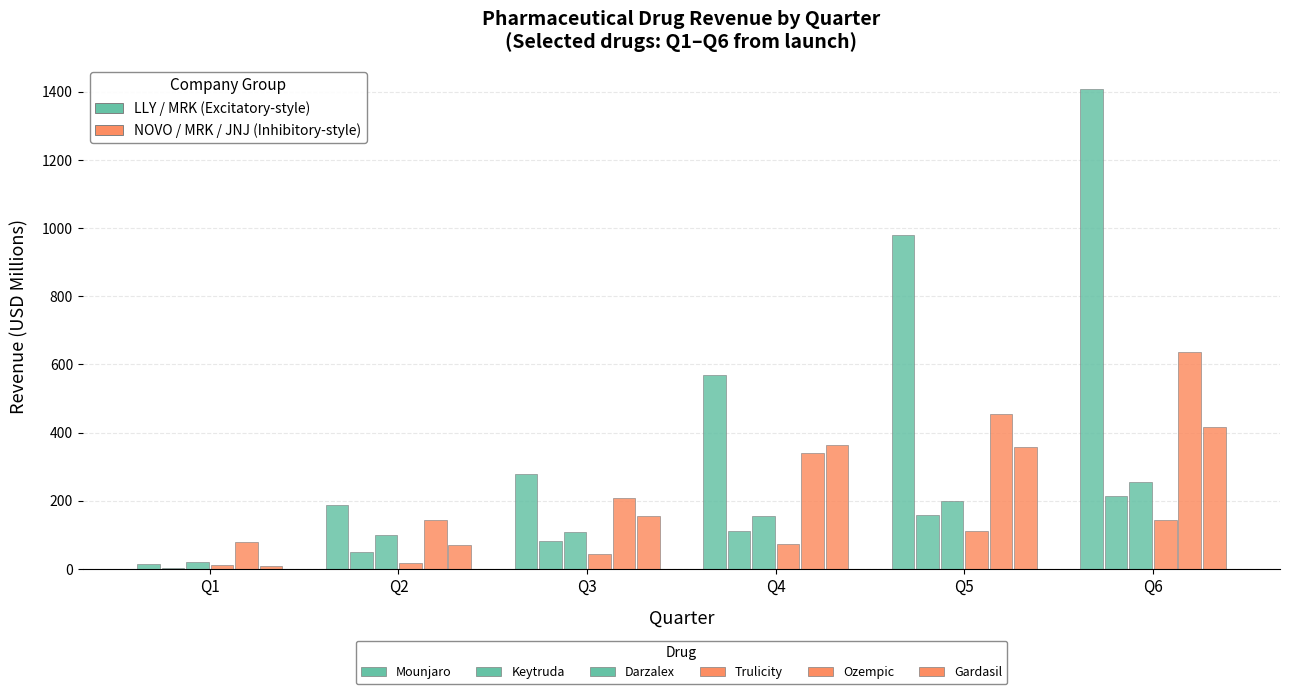

Count the number of categories in the chart.

6